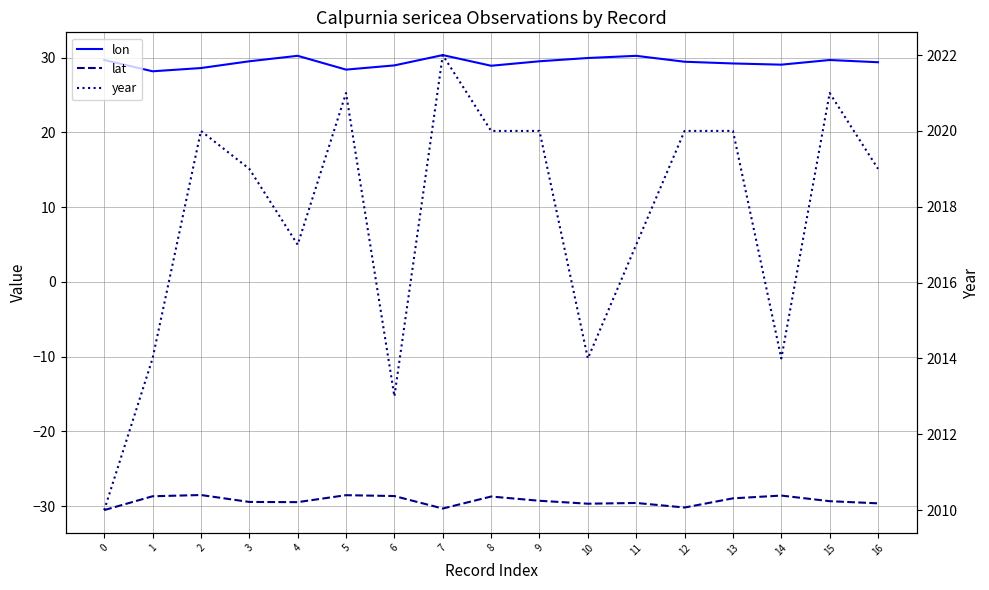

What is the sum of all lat values?

-498.0